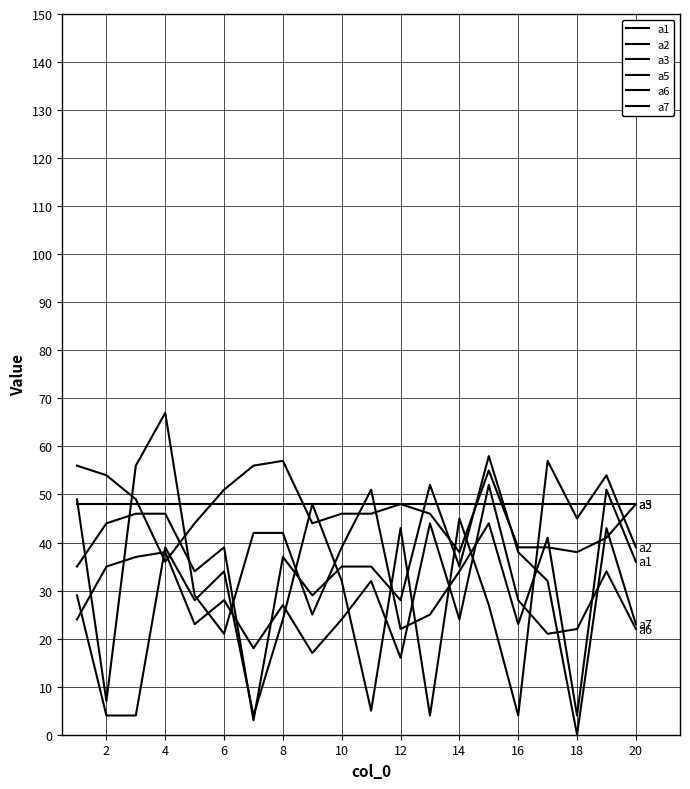

At which label does a1 reach its peak?

4